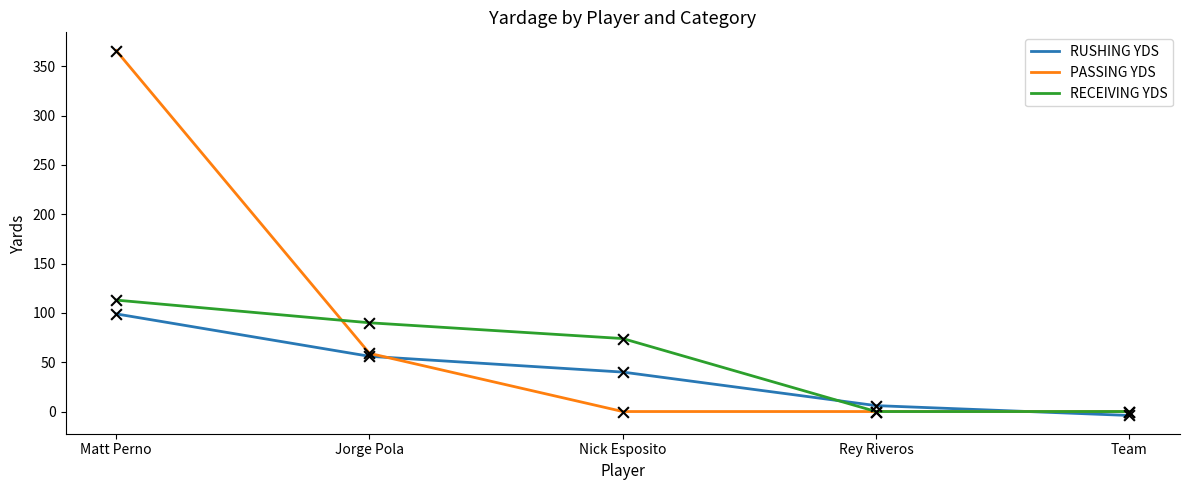

Between Matt Perno and Jorge Pola, which series saw the biggest shift?

PASSING YDS